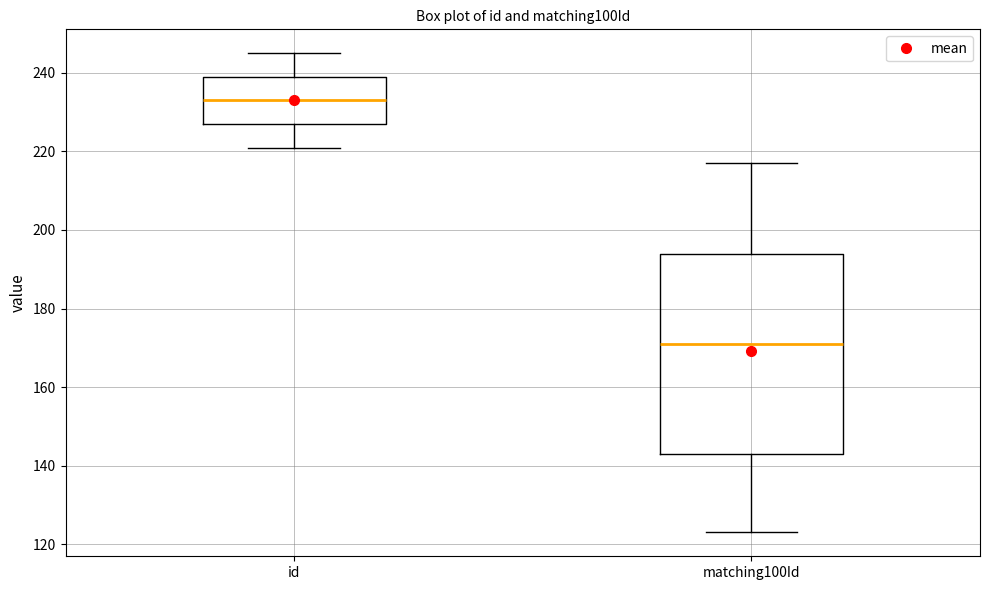

Where is the lower edge of the box for matching100Id on the y-axis? The values are not printed on the chart, so give them approximately, as read against the axis.

144